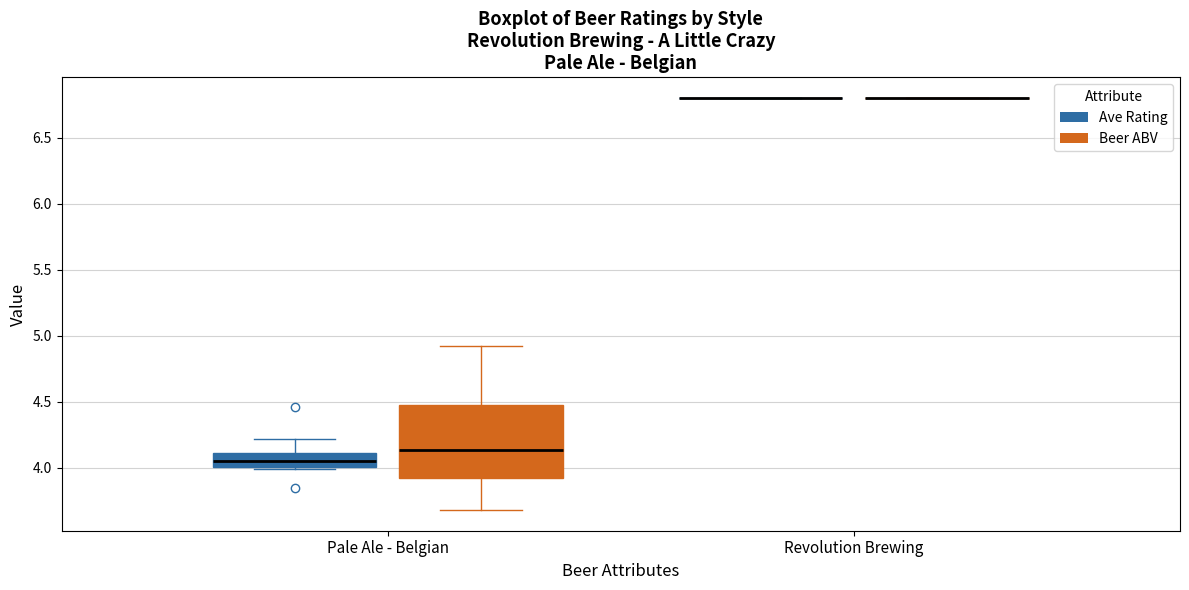

Reading left to right, transcribe this box plot: for each box, give where its median line is, the range the box spans, and where its two whiskers end, as read against the y-axis. The values are not printed on the chart, so give them approximately, as read against the axis.

Pale Ale - Belgian (Ave Rating): median 4.05, box 4.00 to 4.10, whiskers 4.00 (just below the box's lower edge) to 4.20
Pale Ale - Belgian (Beer ABV): median 4.15, box 3.95 to 4.45, whiskers 3.70 to 4.90
Revolution Brewing (Ave Rating): box collapsed to a line at 6.80, whiskers 6.80 to 6.80
Revolution Brewing (Beer ABV): box collapsed to a line at 6.80, whiskers 6.80 to 6.80